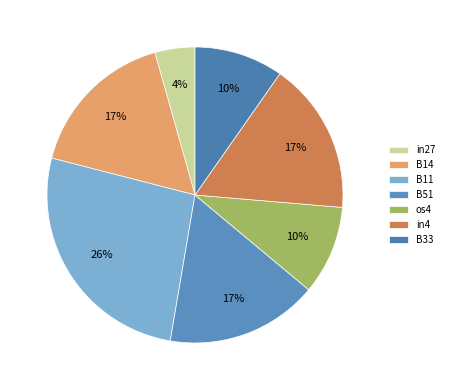

How many segments does this pie chart have?

7